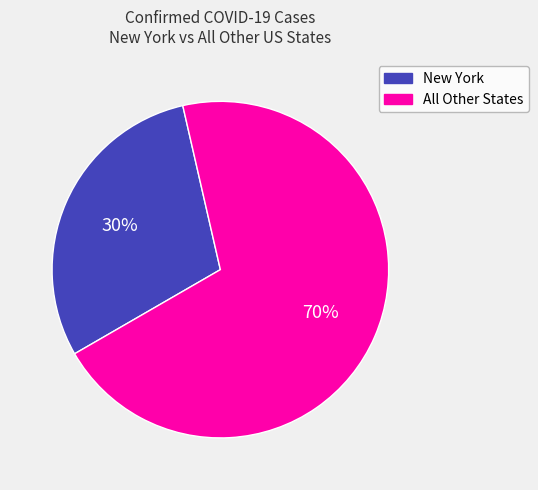

To the nearest percent, what is the average slice percentage?

50%